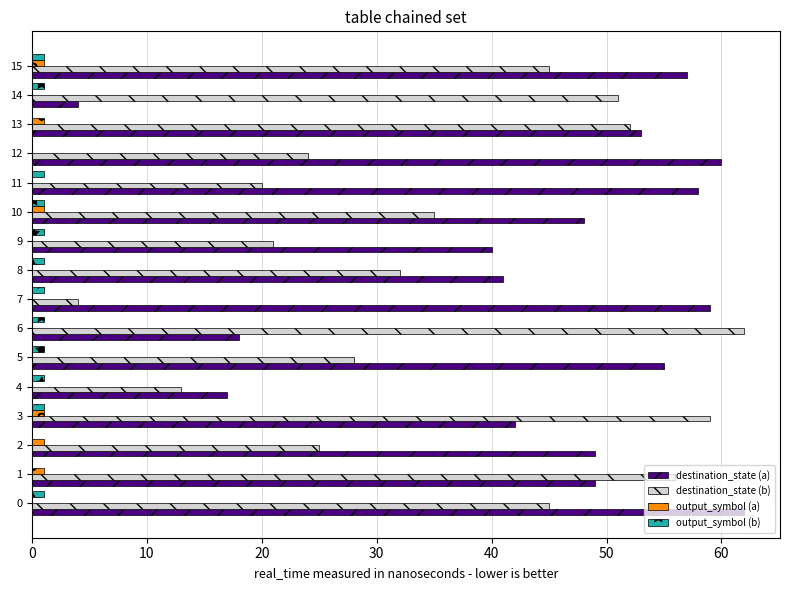

The value of destination_state (a) at 8 is 25. True or false?

False